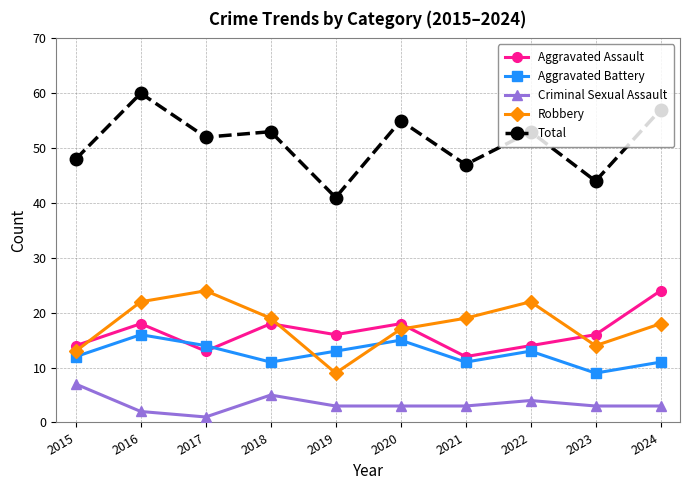

What is the total value across all series at 2019?

82